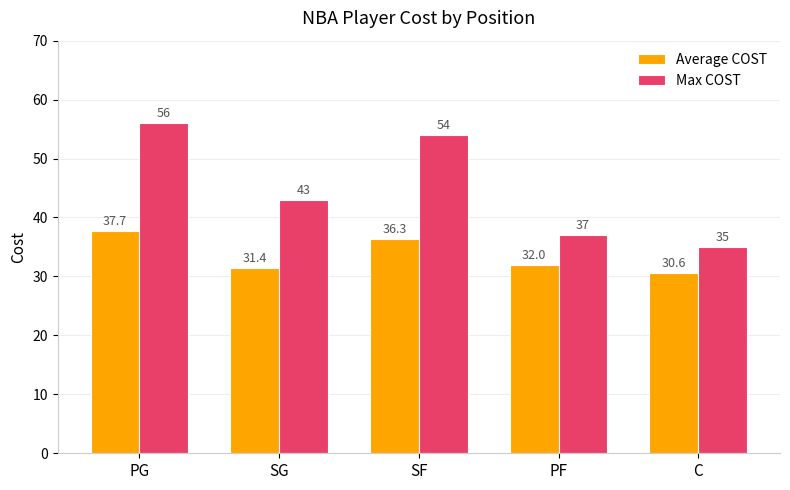

Does the chart contain stacked bars?

No